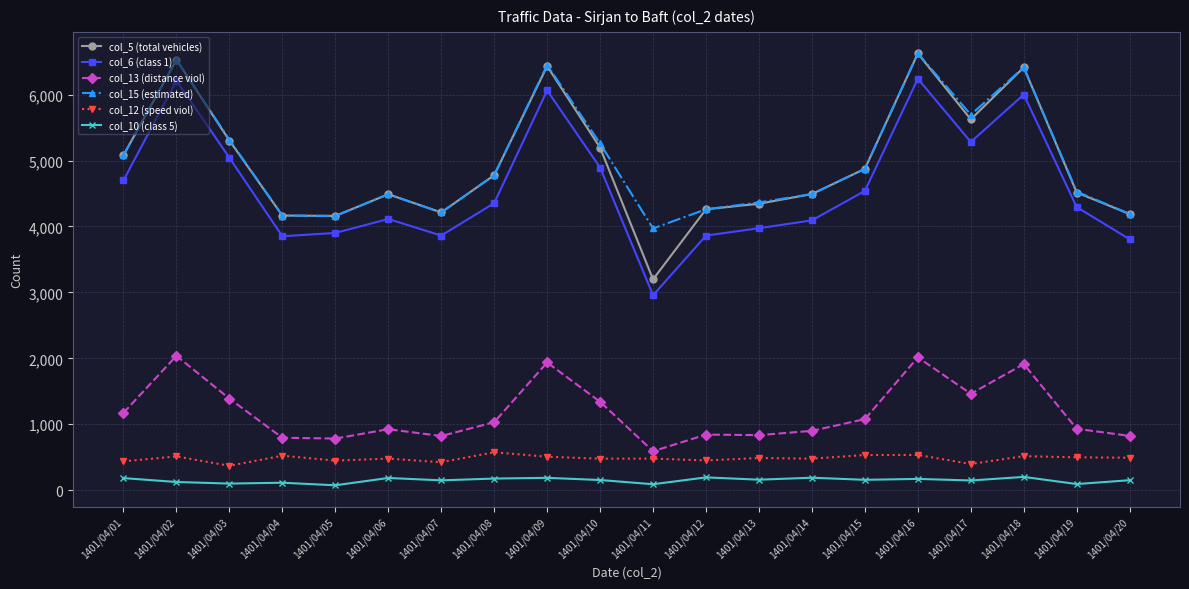

At which label does col_6 (class 1) reach its minimum?

1401/04/11